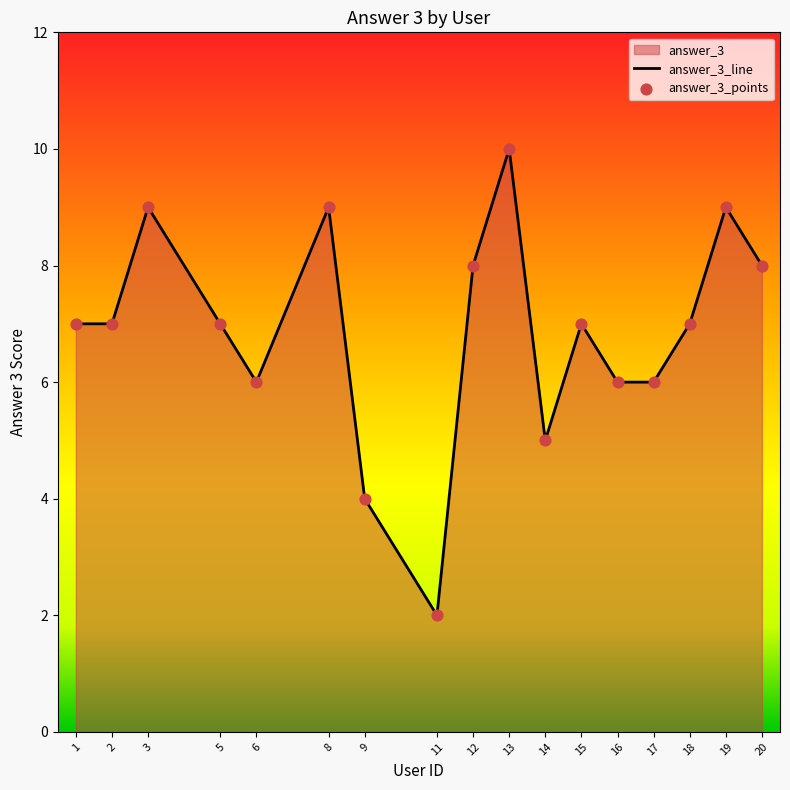

Which series contains the lowest Y value?

answer_3_line